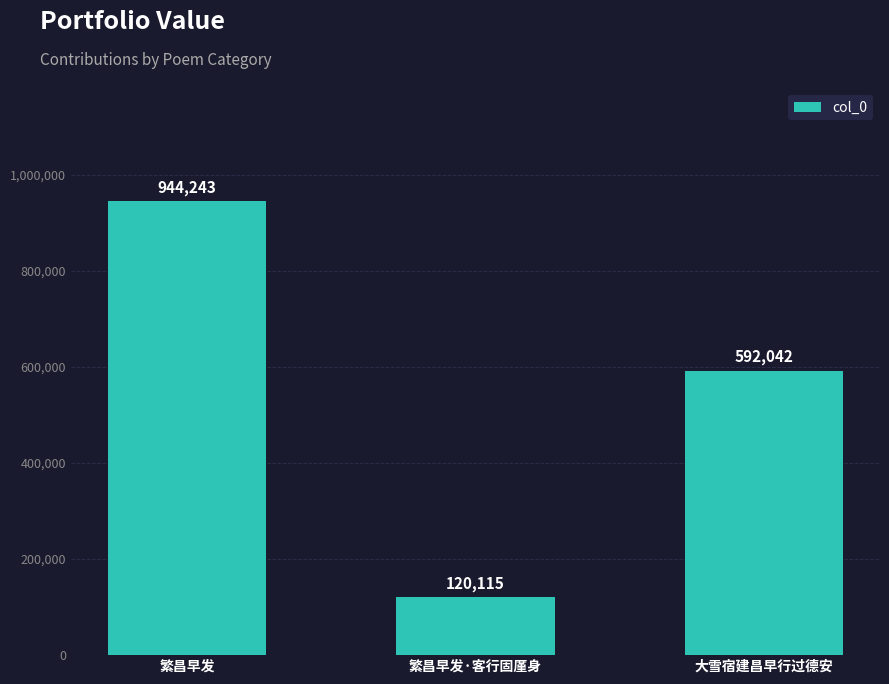

What is the minimum value shown in the chart?

120115